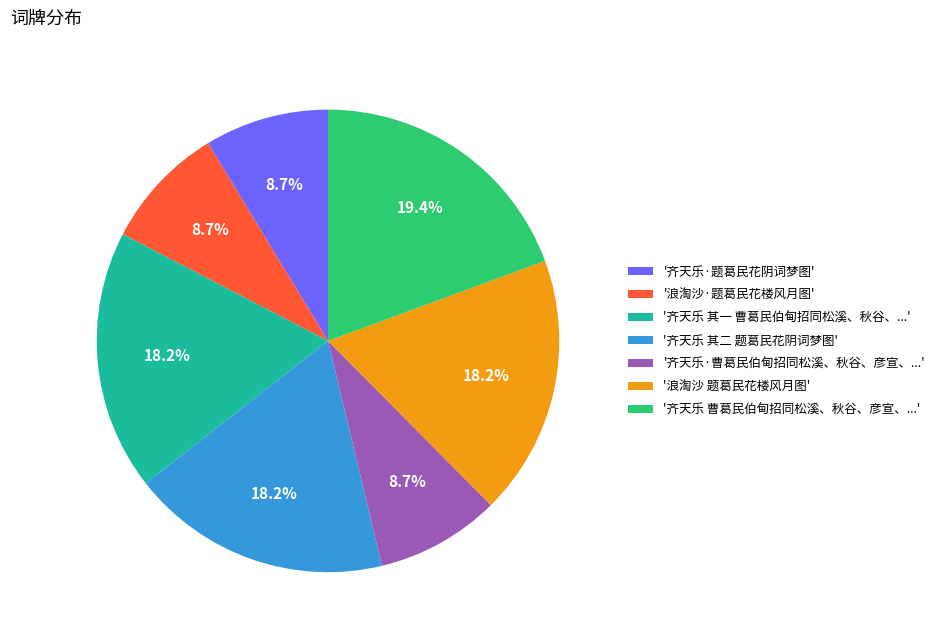

How many slices are in this pie chart?

7